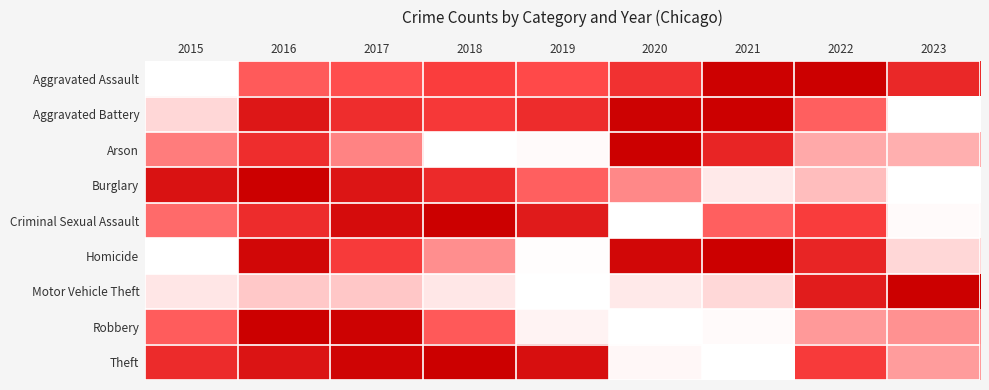

What is the total value across all series at 2019?

3.3